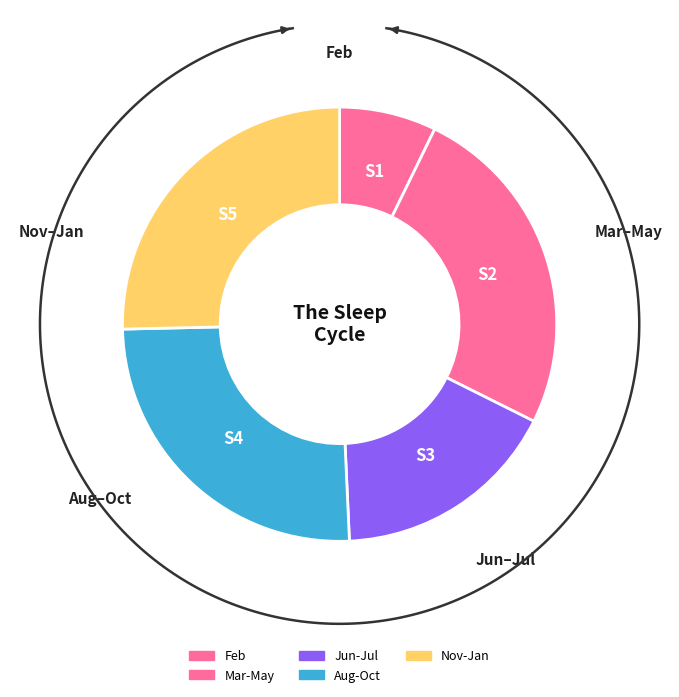

Does 4 account for over 50% of the chart?

No